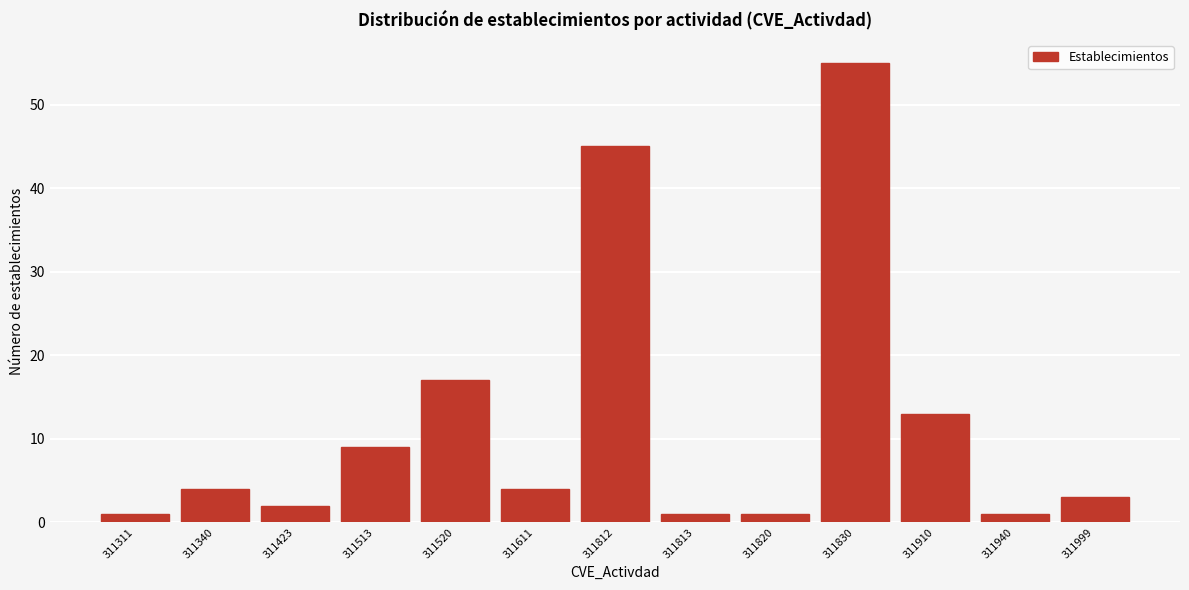

Reading left to right, transcribe all the data shown in this chart.

311311=1	311340=4	311423=2	311513=9	311520=17	311611=4	311812=45	311813=1	311820=1	311830=55	311910=13	311940=1	311999=3